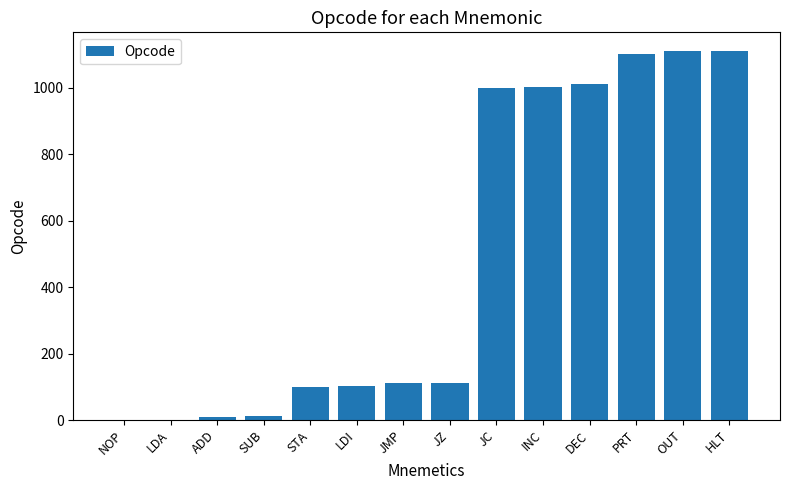

Between STA and OUT, which is larger?

OUT